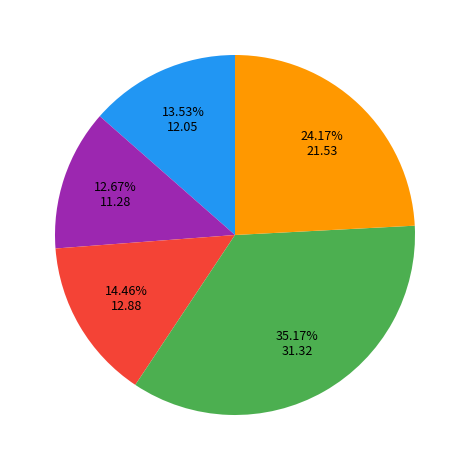

Is there a majority slice in this chart?

No